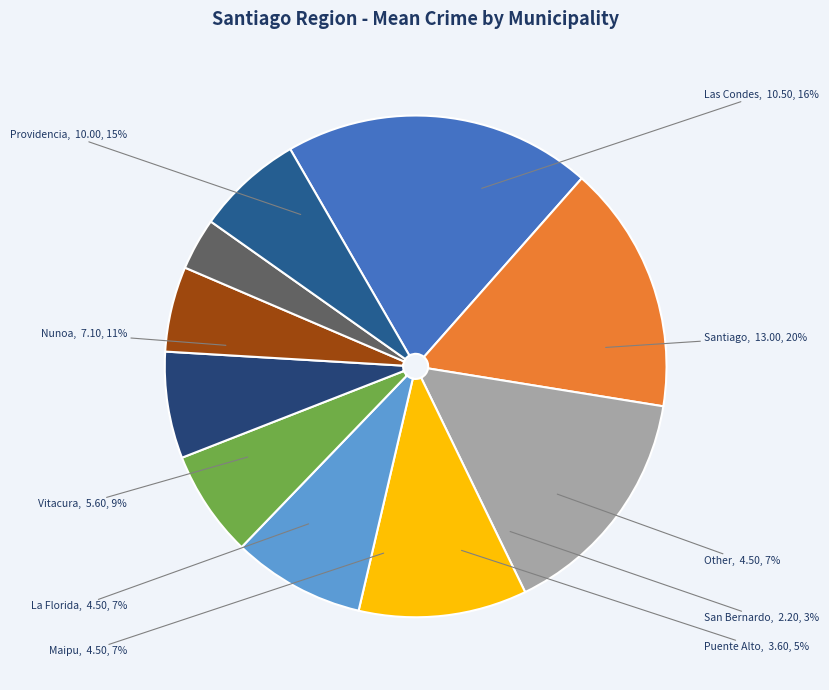

Which category has the smallest portion of the pie?

San Bernardo